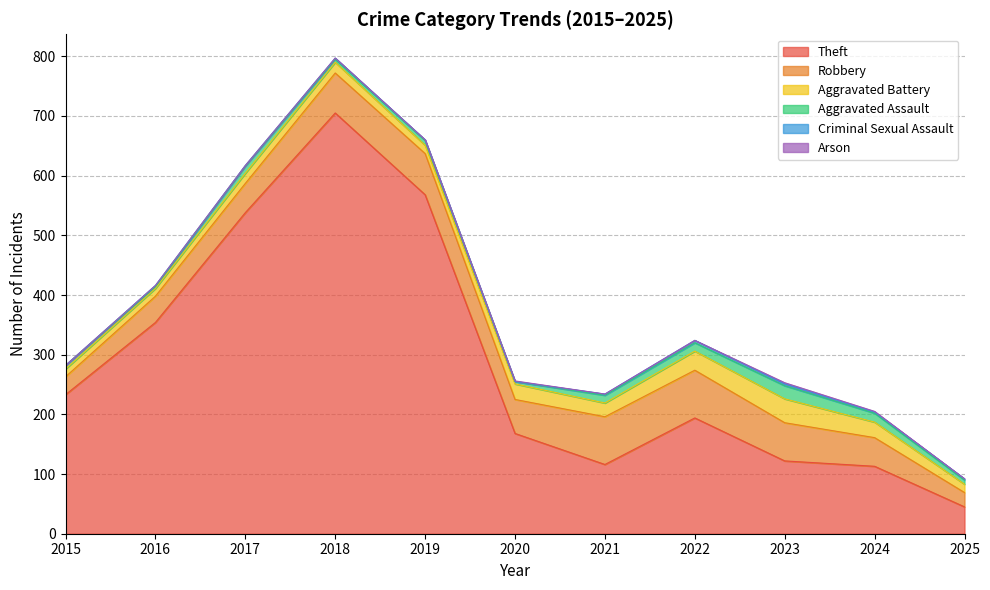

True or false: Criminal Sexual Assault and Theft intersect in this chart.

False